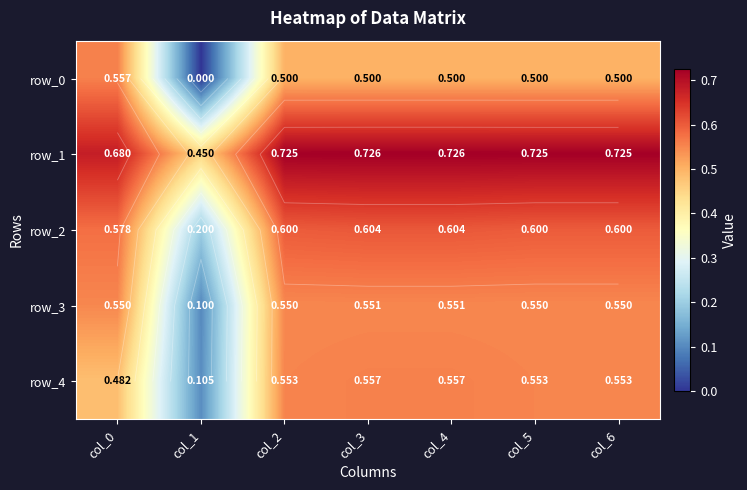

What is the total value across all series at col_5?

2.9